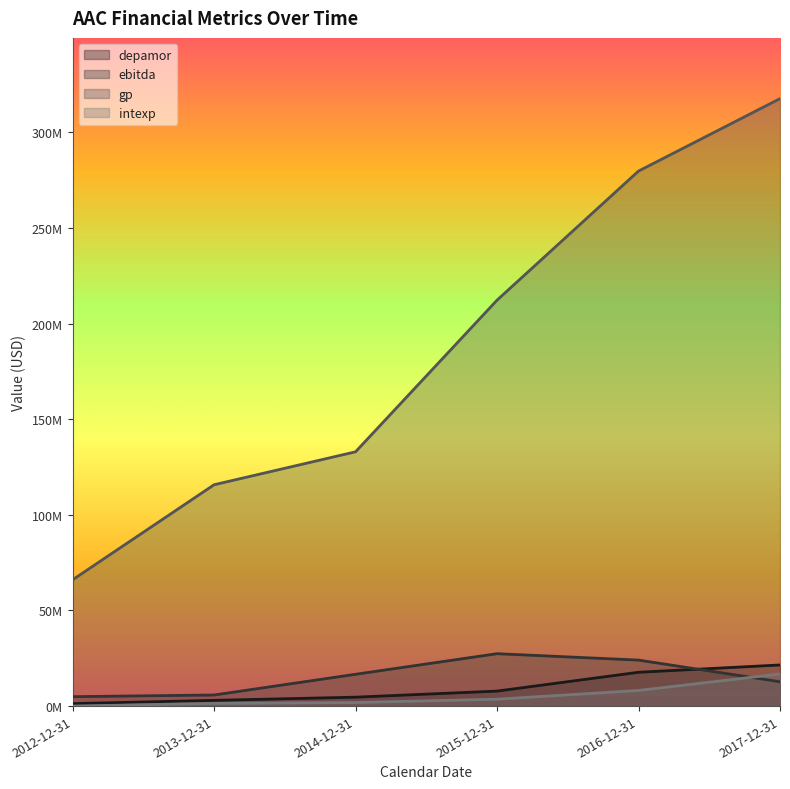

At which category is the sum across all series the highest?

2017-12-31